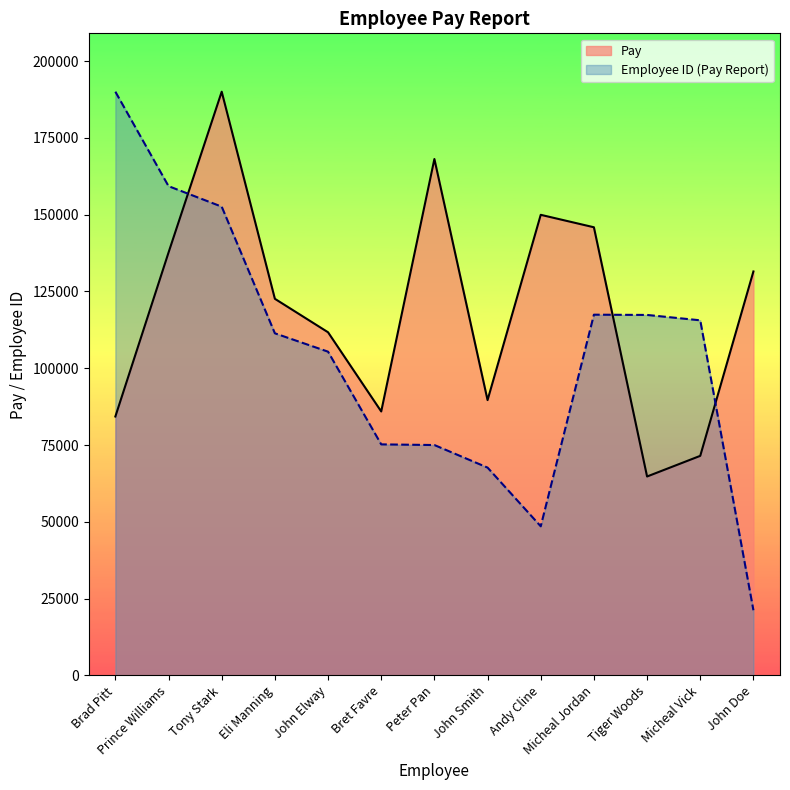

How many lines are shown in the chart?

2